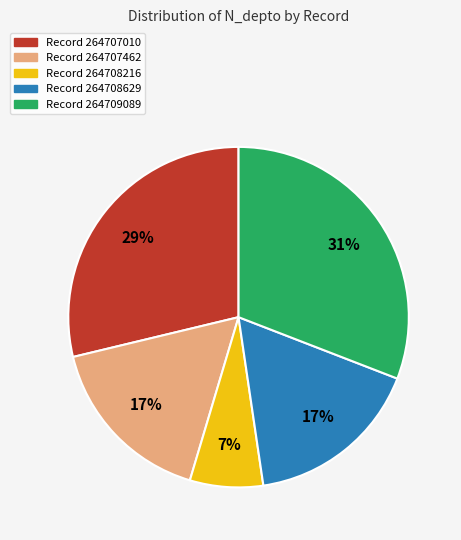

Is there any slice that represents more than half of the pie?

No